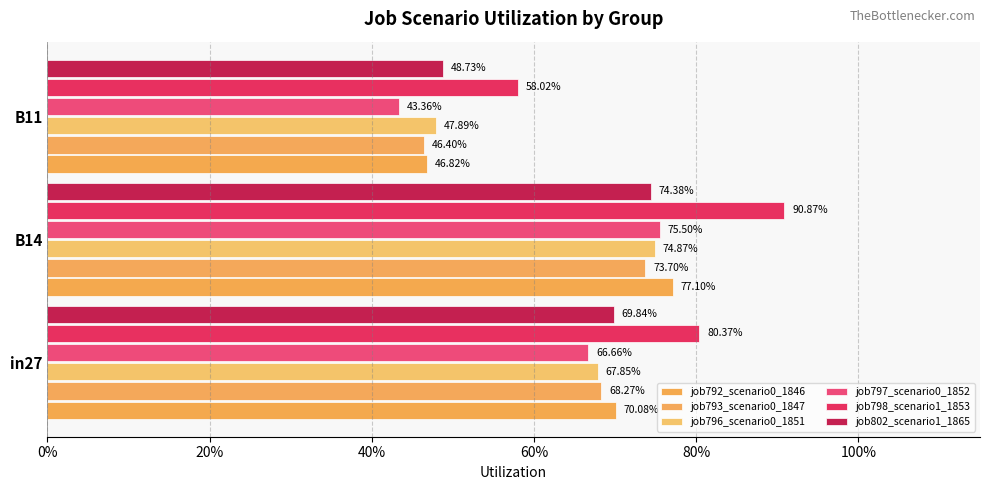

What are all the series names shown in the legend?

job792_scenario0_1846, job793_scenario0_1847, job796_scenario0_1851, job797_scenario0_1852, job798_scenario1_1853, job802_scenario1_1865